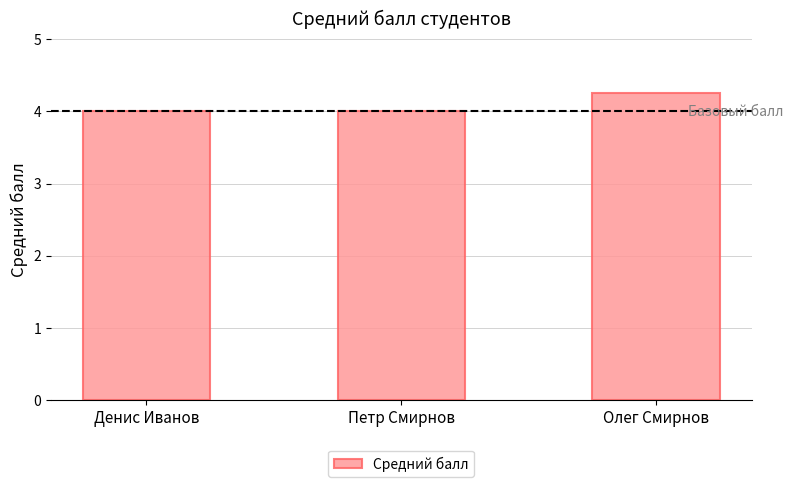

What is the ratio of the value at Денис Иванов to the value at Олег Смирнов?

0.9